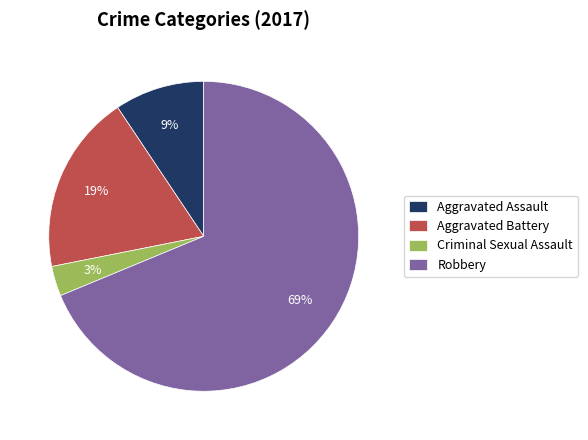

Which has a higher value, Aggravated Assault or Robbery?

Robbery